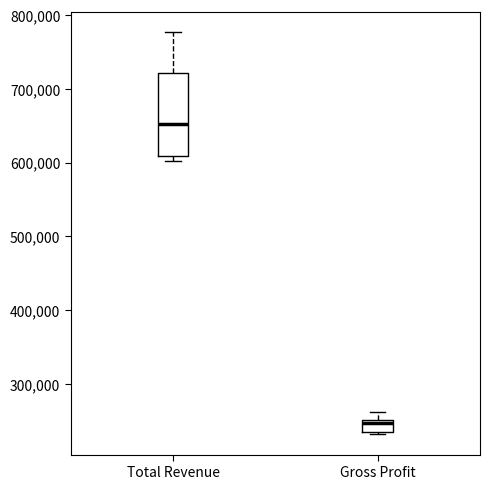

Reading left to right, transcribe this box plot: for each box, give where its median line is, the range the box spans, and where its two whiskers end, as read against the y-axis. The values are not printed on the chart, so give them approximately, as read against the axis.

Total Revenue: median 650000, box 610000 to 720000, whiskers 600000 to 780000
Gross Profit: median 250000 (just below the box's upper edge), box 240000 to 250000, whiskers 230000 to 260000